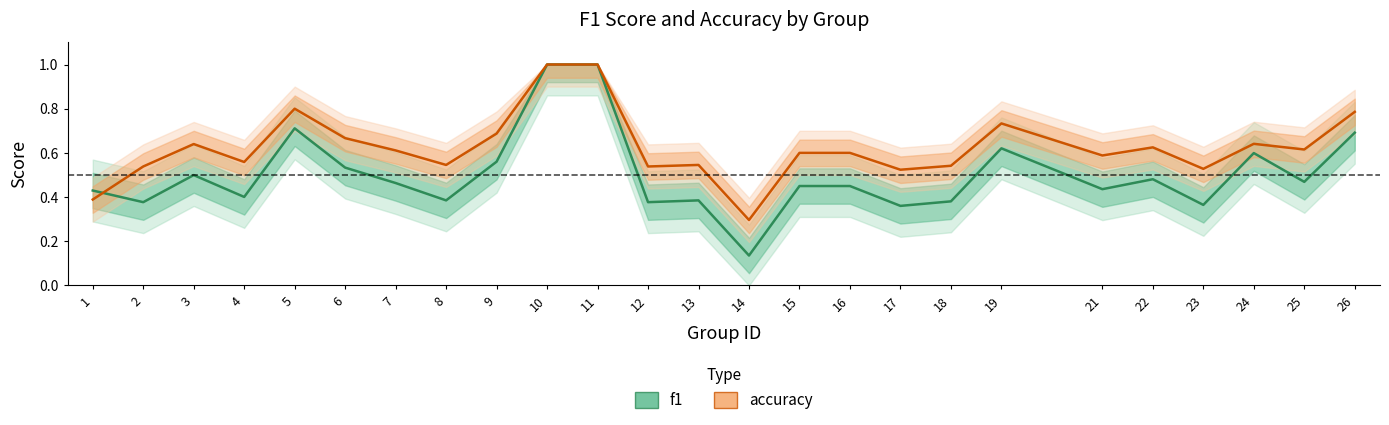

True or false: accuracy has more than 2 points higher than both neighbors.

True